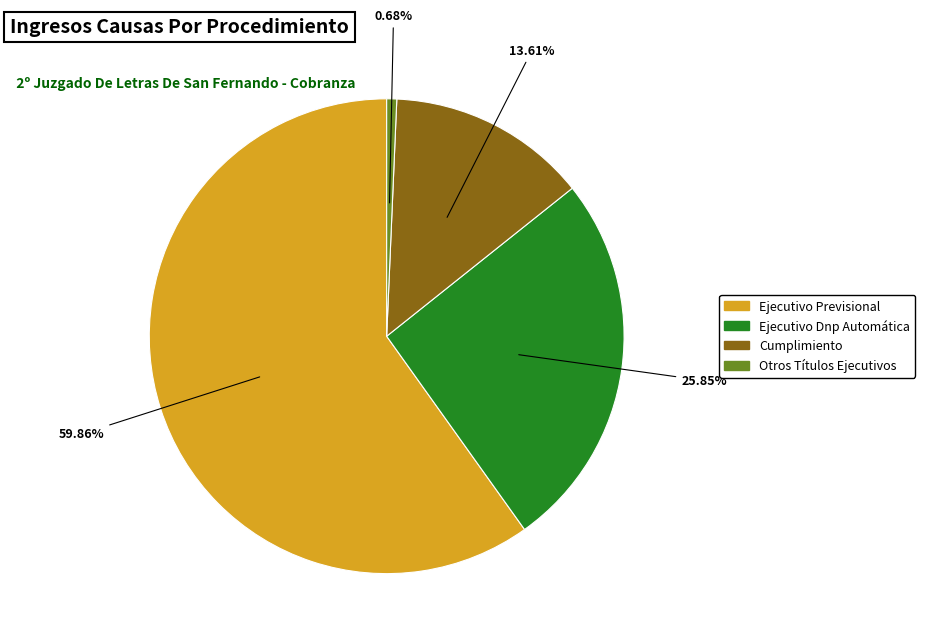

Is it true that Ejecutivo Previsional is 75% of the pie?

False